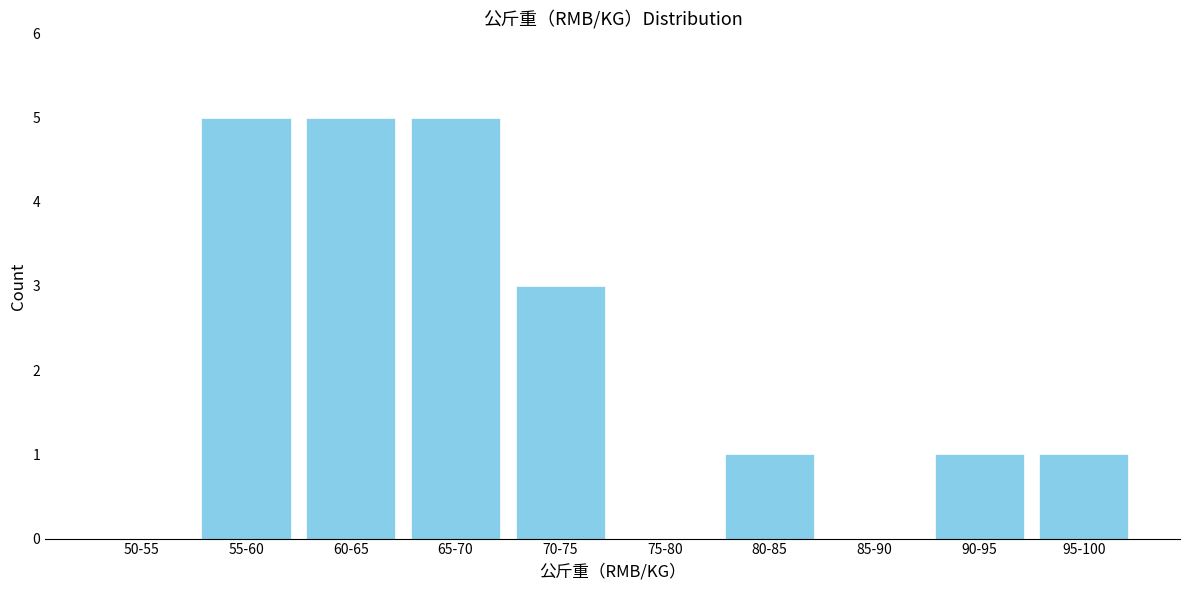

Reading right to left, transcribe all the data shown in this chart.

95-100=1	90-95=1	85-90=0	80-85=1	75-80=0	70-75=3	65-70=5	60-65=5	55-60=5	50-55=0